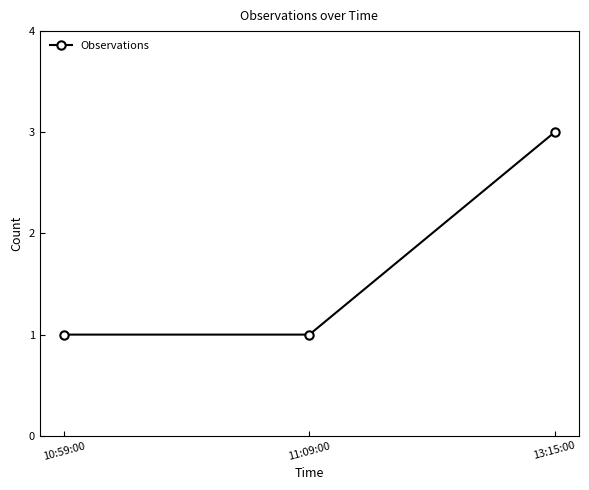

Reading left to right, transcribe all the data shown in this chart.

1	1	3